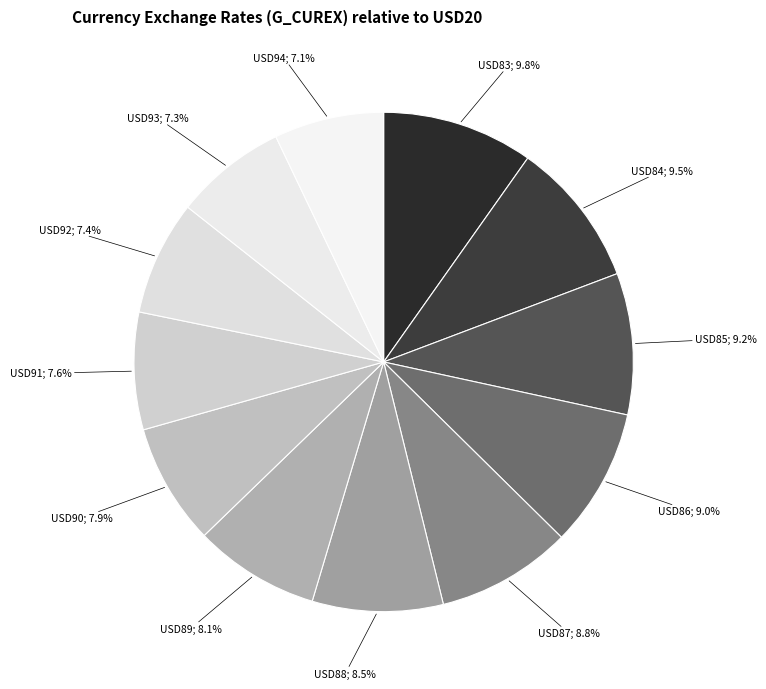

Rank the categories by value from highest to lowest.

USD83, USD84, USD85, USD86, USD87, USD88, USD89, USD90, USD91, USD92, USD93, USD94